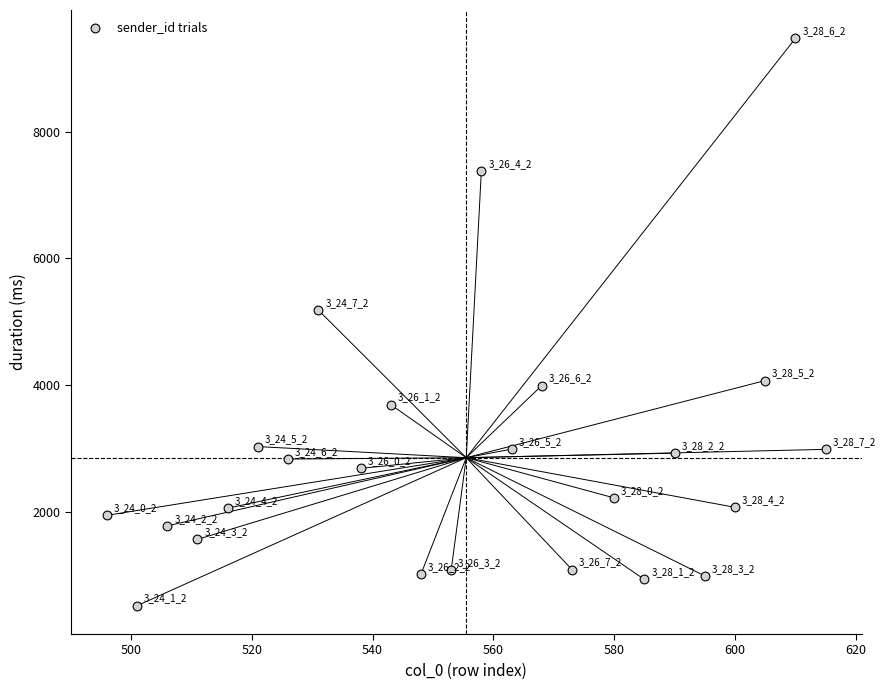

What Y value in the scatter plot is closest to 4993?

5183.5